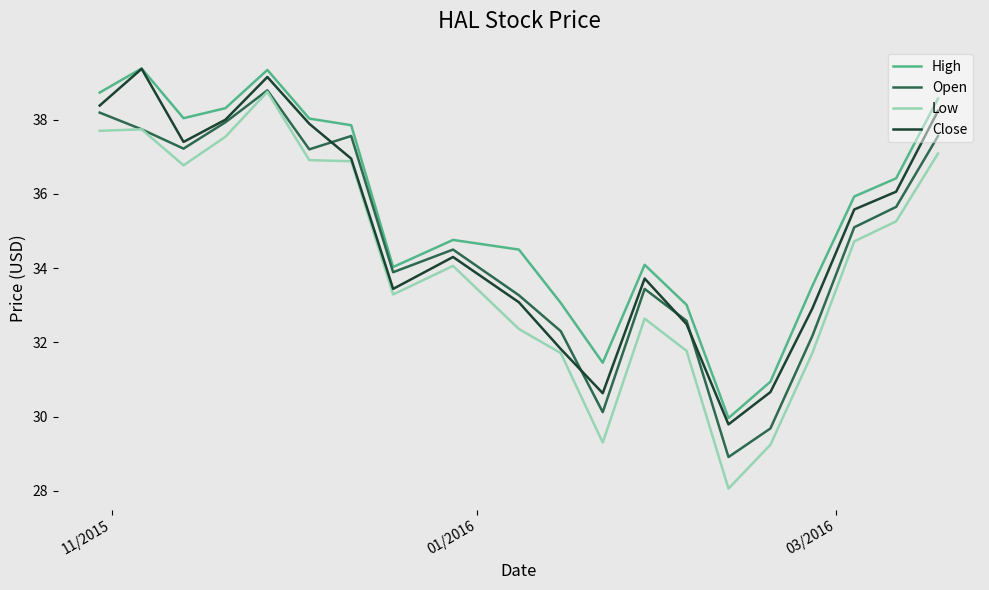

True or false: High and Low intersect in this chart.

False